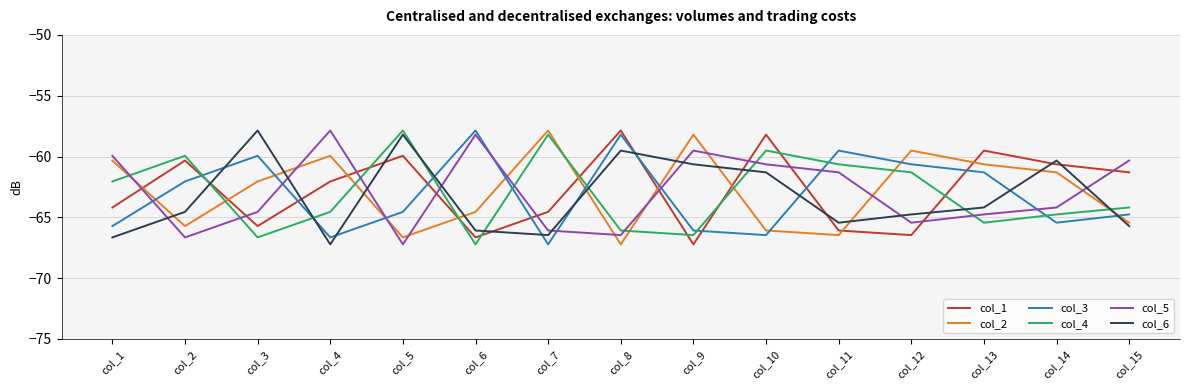

At which label is col_5 closest to -62?

col_11